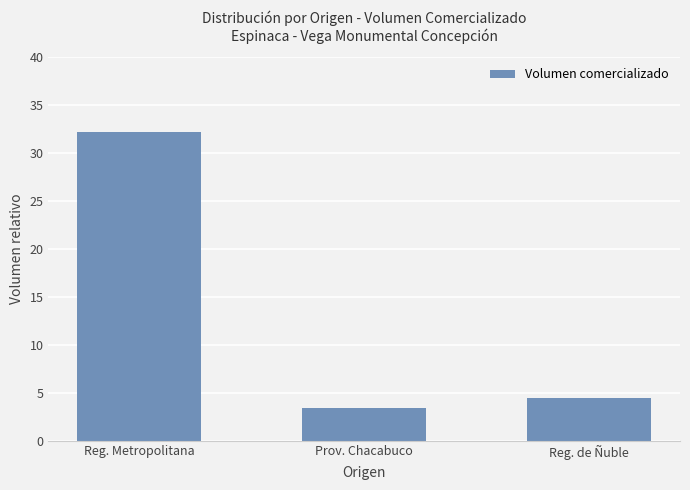

What position from the right is Prov. Chacabuco?

2